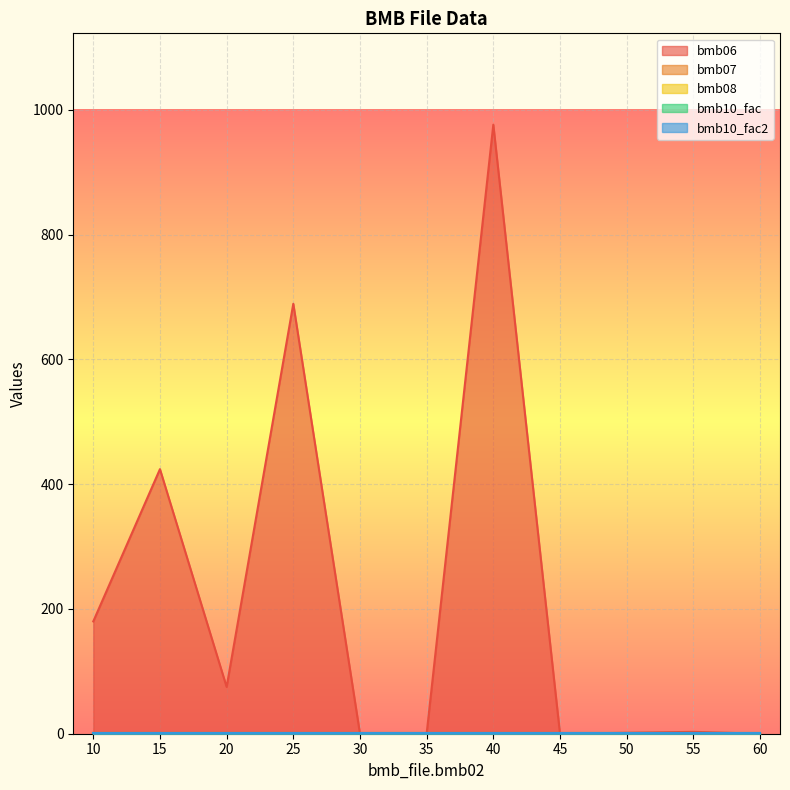

Rank the categories by bmb06 value from lowest to highest.

30, 35, 45, 60, 50, 55, 20, 10, 15, 25, 40